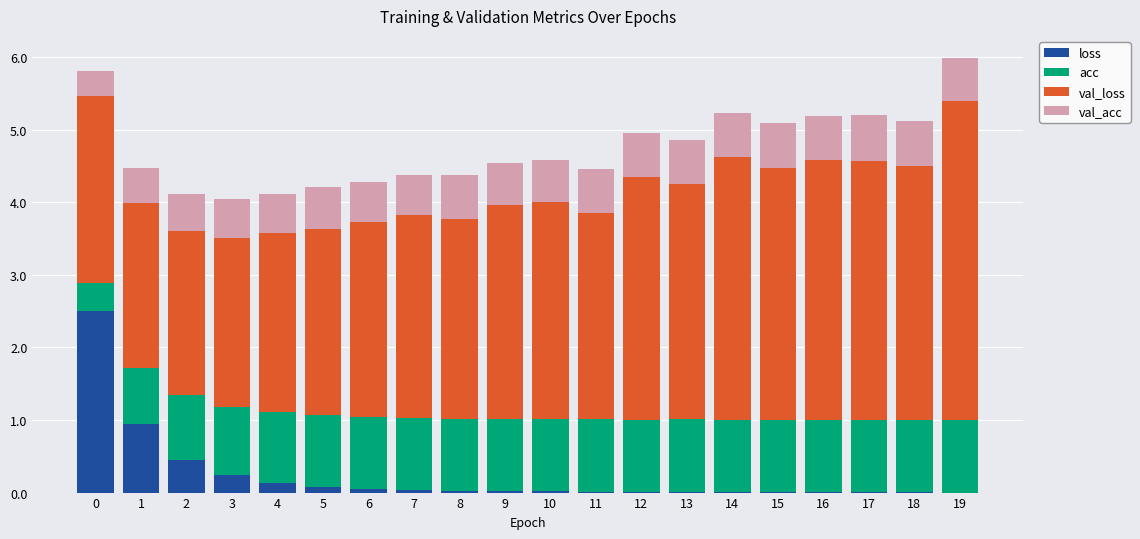

Are the bars grouped side by side (vs. stacked)?

No